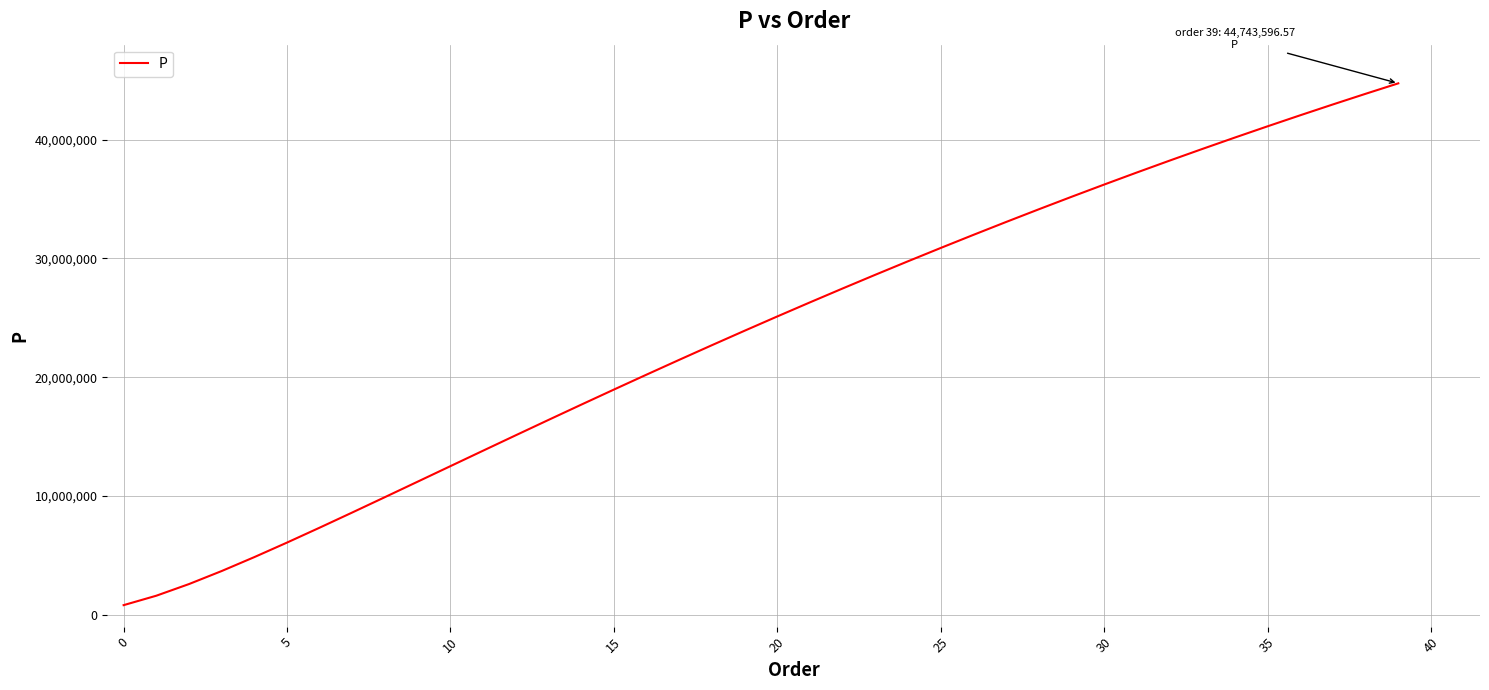

What is the greatest value displayed?

44743596.6